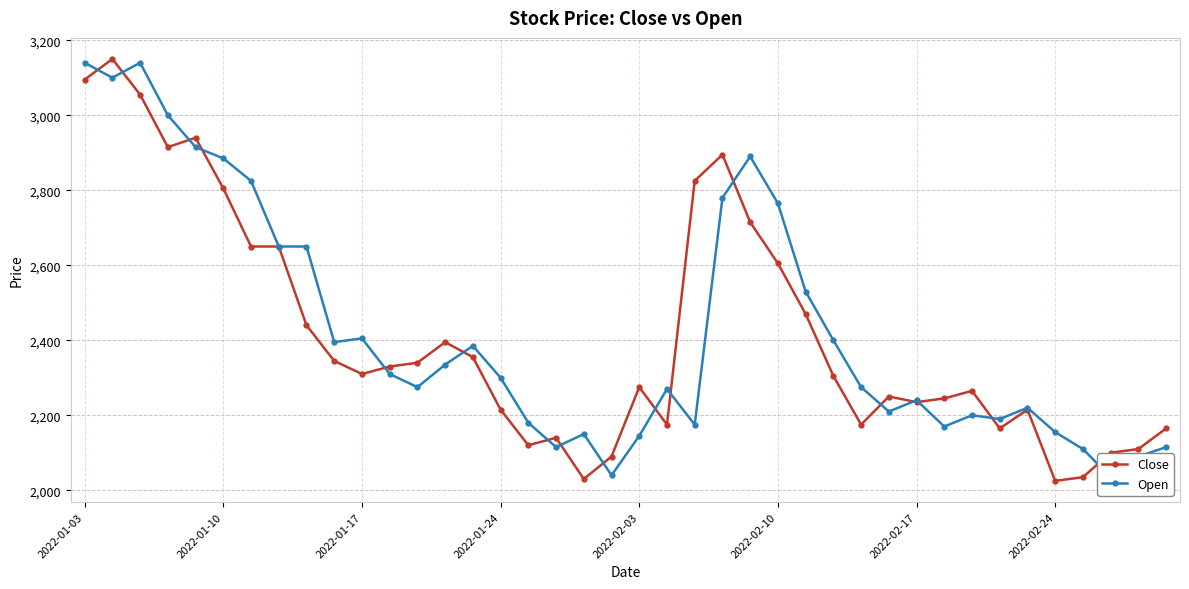

What is the highest value of the Open series?

3140